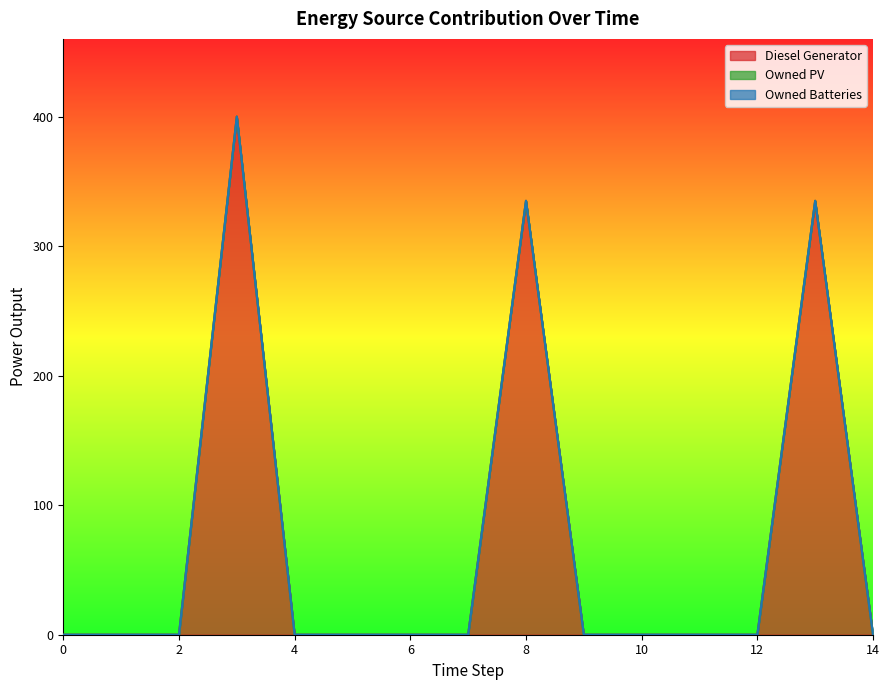

Reading left to right, what are all the values shown in this chart?

Diesel Generator: 0.0	0.0	0.0	400.0	0.0	0.0	0.0	0.0	335.0	0.0	0.0	0.0	0.0	335.0	0.0
Owned PV: 0.0	0.0	0.0	0.0	0.0	0.0	0.0	0.0	0.0	0.0	0.0	0.0	0.0	0.0	0.0
Owned Batteries: 0.0	0.0	0.0	0.0	0.0	0.0	0.0	0.0	0.0	0.0	0.0	0.0	0.0	0.0	0.0